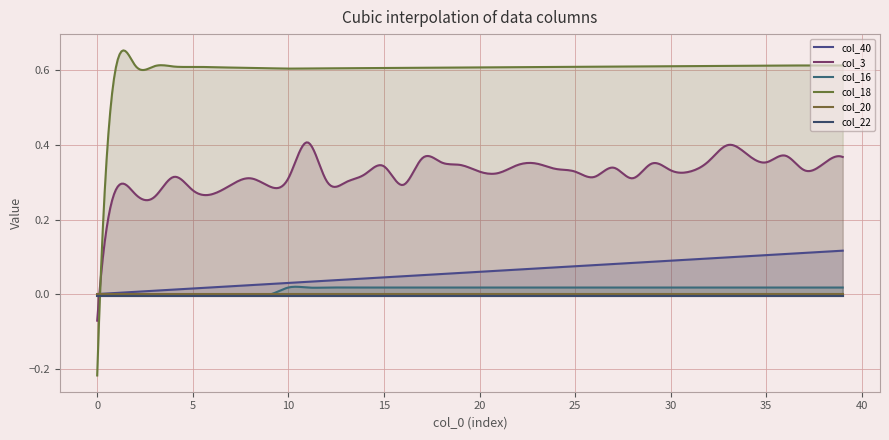

Reading left to right, list all the values displayed in this chart.

col_40: 0.0	0.0	0.0	0.0	0.0	0.0	0.0	0.0	0.0	0.0	0.0	0.0	0.0	0.0	0.0	0.0	0.0	0.1	0.1	0.1	0.1	0.1	0.1	0.1	0.1	0.1	0.1	0.1	0.1	0.1	0.1	0.1	0.1	0.1	0.1	0.1	0.1	0.1	0.1	0.1
col_3: -0.1	0.3	0.3	0.3	0.3	0.3	0.3	0.3	0.3	0.3	0.3	0.4	0.3	0.3	0.3	0.3	0.3	0.4	0.4	0.3	0.3	0.3	0.3	0.3	0.3	0.3	0.3	0.3	0.3	0.3	0.3	0.3	0.4	0.4	0.4	0.4	0.4	0.3	0.3	0.4
col_16: -0.0	-0.0	-0.0	-0.0	-0.0	-0.0	-0.0	-0.0	-0.0	-0.0	0.0	0.0	0.0	0.0	0.0	0.0	0.0	0.0	0.0	0.0	0.0	0.0	0.0	0.0	0.0	0.0	0.0	0.0	0.0	0.0	0.0	0.0	0.0	0.0	0.0	0.0	0.0	0.0	0.0	0.0
col_18: -0.2	0.6	0.6	0.6	0.6	0.6	0.6	0.6	0.6	0.6	0.6	0.6	0.6	0.6	0.6	0.6	0.6	0.6	0.6	0.6	0.6	0.6	0.6	0.6	0.6	0.6	0.6	0.6	0.6	0.6	0.6	0.6	0.6	0.6	0.6	0.6	0.6	0.6	0.6	0.6
col_20: -0.0	-0.0	-0.0	-0.0	-0.0	-0.0	-0.0	-0.0	-0.0	-0.0	-0.0	-0.0	-0.0	-0.0	-0.0	-0.0	-0.0	-0.0	-0.0	-0.0	-0.0	-0.0	-0.0	-0.0	-0.0	-0.0	-0.0	-0.0	-0.0	-0.0	-0.0	-0.0	-0.0	-0.0	-0.0	-0.0	-0.0	-0.0	-0.0	-0.0
col_22: -0.0	-0.0	-0.0	-0.0	-0.0	-0.0	-0.0	-0.0	-0.0	-0.0	-0.0	-0.0	-0.0	-0.0	-0.0	-0.0	-0.0	-0.0	-0.0	-0.0	-0.0	-0.0	-0.0	-0.0	-0.0	-0.0	-0.0	-0.0	-0.0	-0.0	-0.0	-0.0	-0.0	-0.0	-0.0	-0.0	-0.0	-0.0	-0.0	-0.0